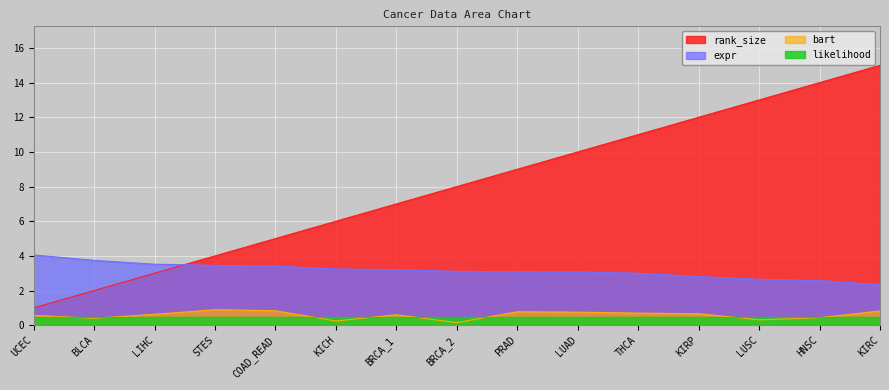

What are all the series names shown in the legend?

rank_size, expr, bart, likelihood